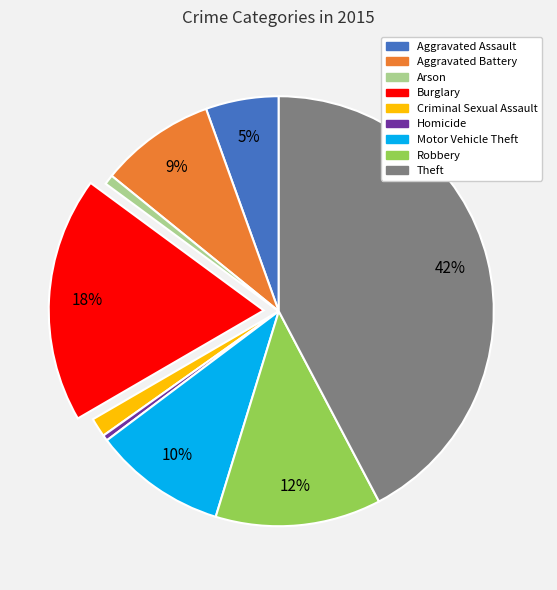

Does Aggravated Assault account for over 50% of the chart?

No